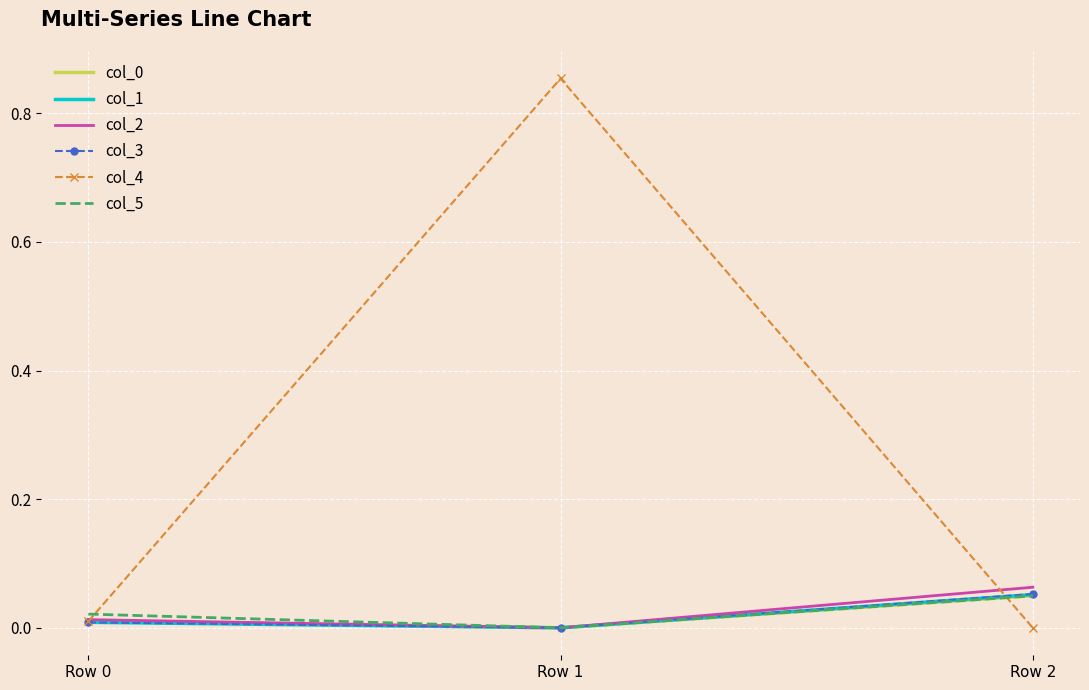

Count the col_0 values in the range 0 to 1.

3